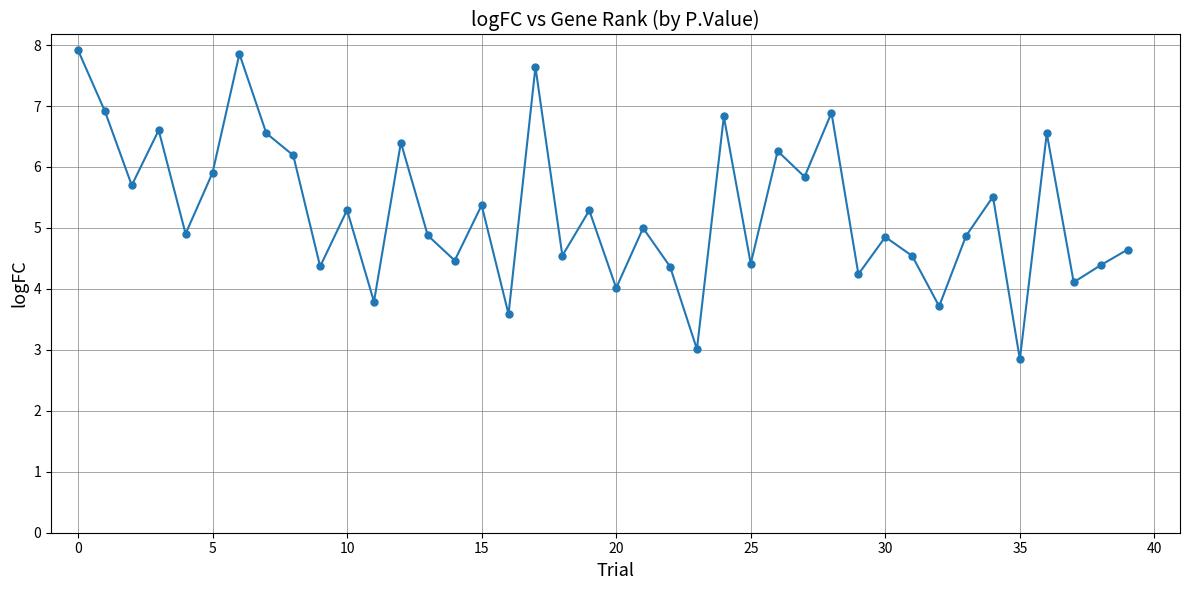

Is this an area chart (filled region under the line)?

No